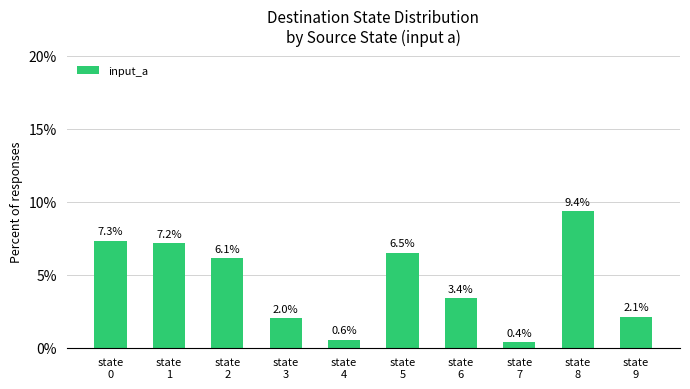

Does the chart contain any negative values?

No